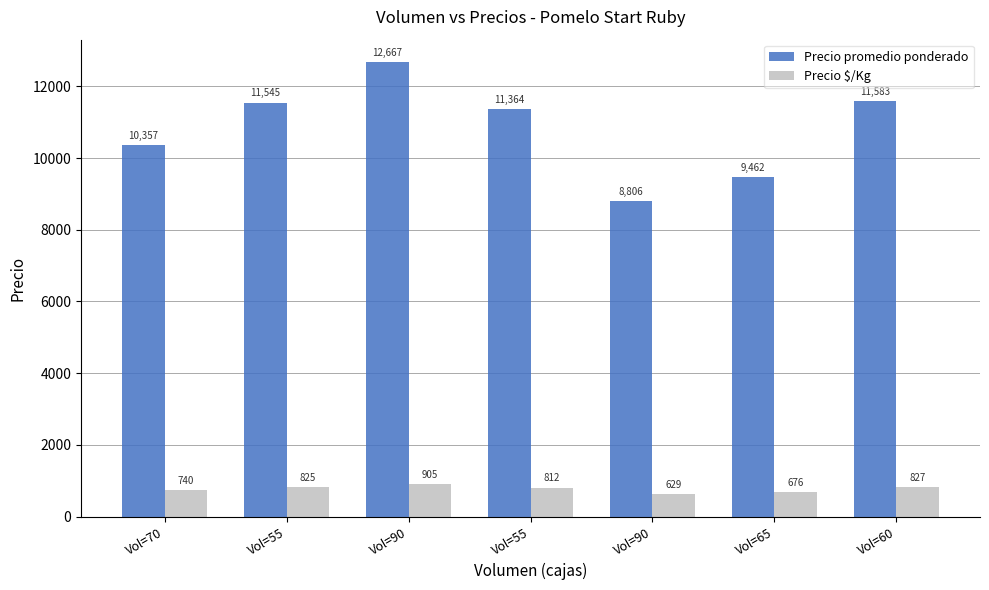

How many data points in Precio promedio ponderado are less than 11364?

3